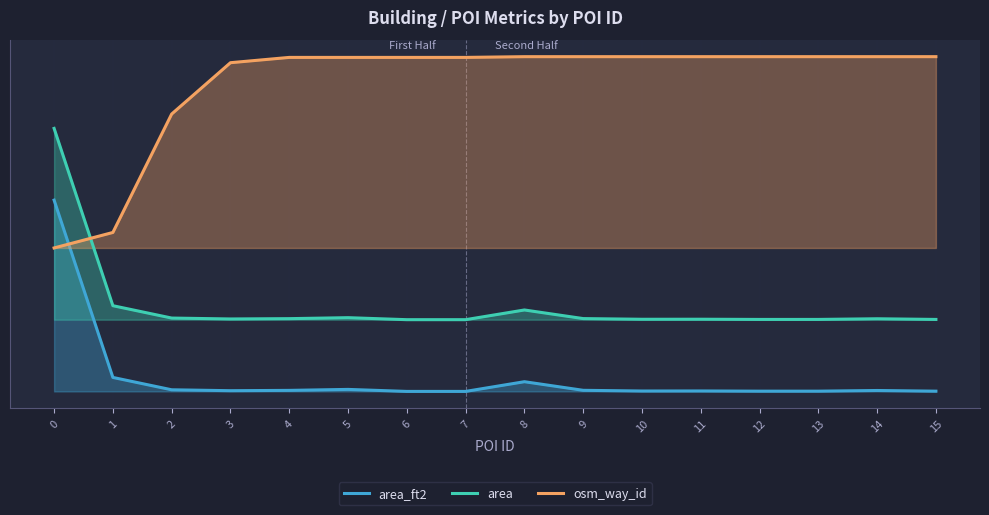

True or false: area and osm_way_id cross at least once.

True